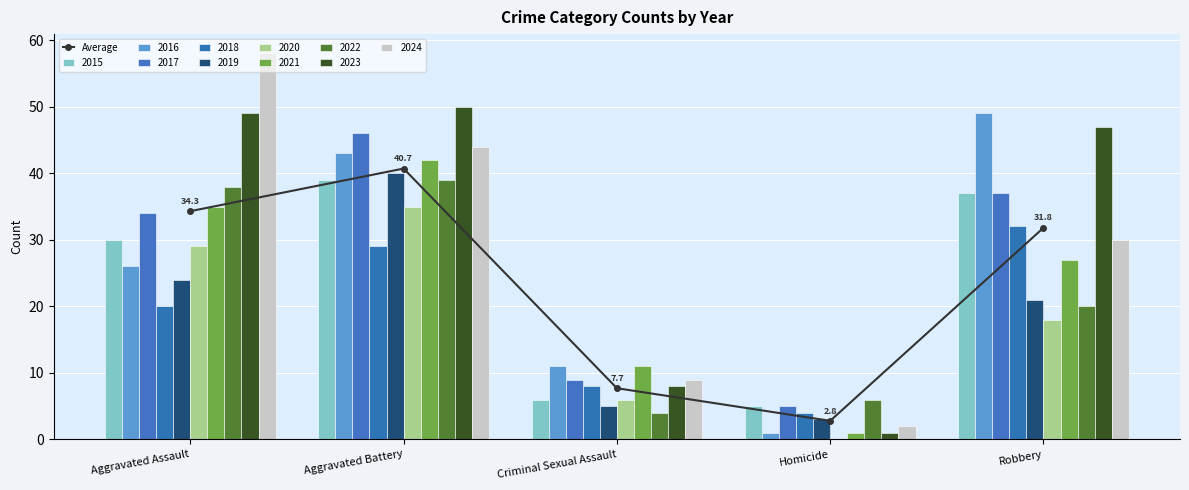

What is the sum of the values at Robbery and Homicide?

34.6